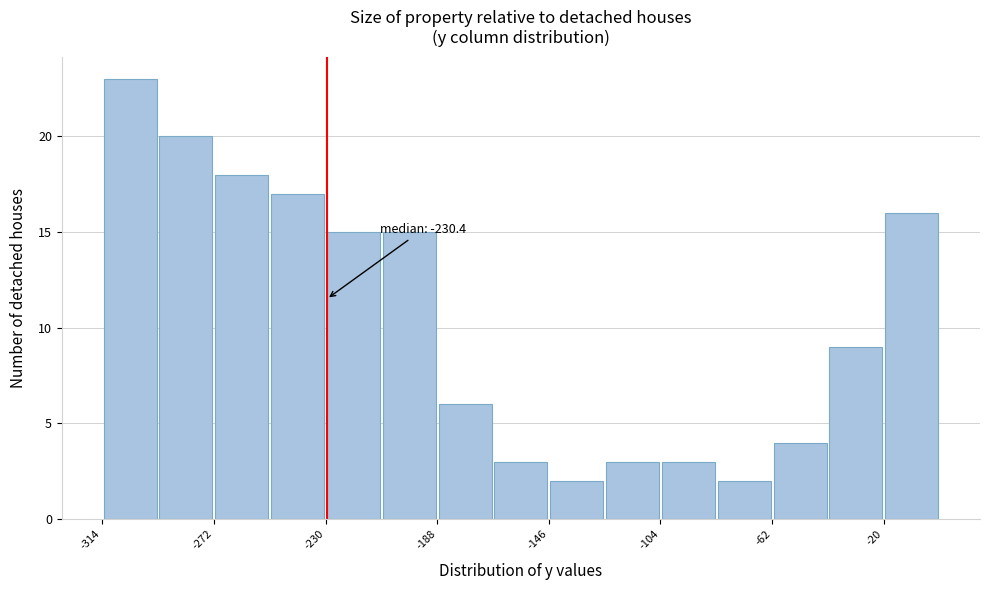

Which range on the x-axis has the tallest bar?

-315 to -295